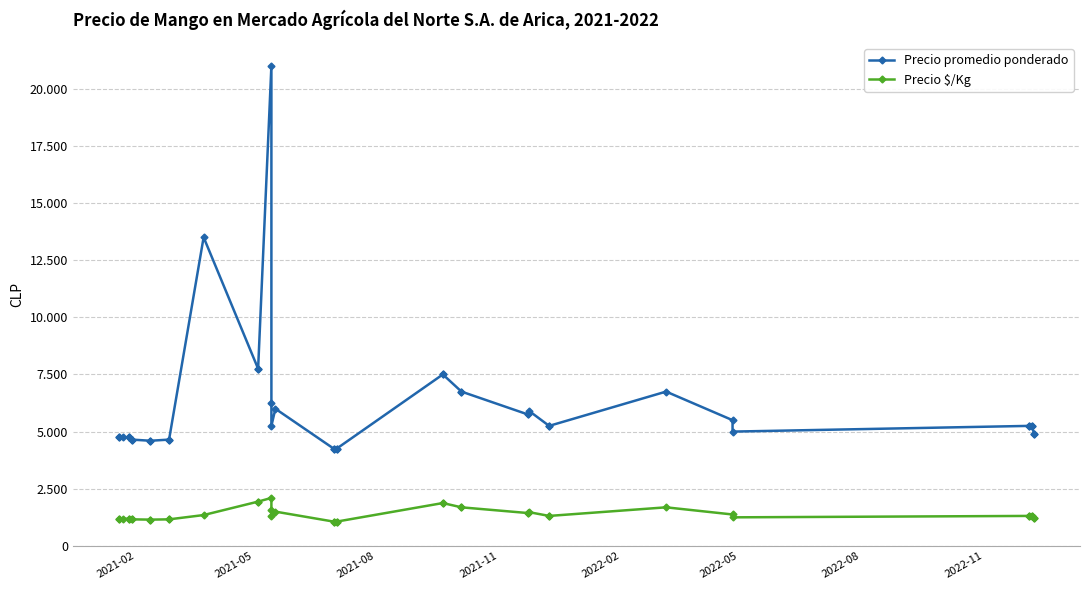

In Precio promedio ponderado, how many points are higher than both neighbors (excluding endpoints)?

5